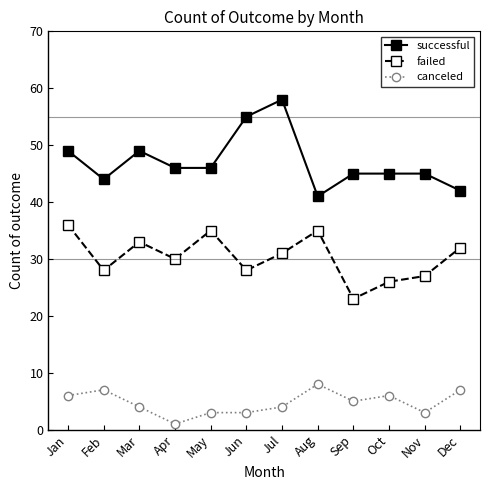

Read the successful value at Nov, to the nearest 5.

45